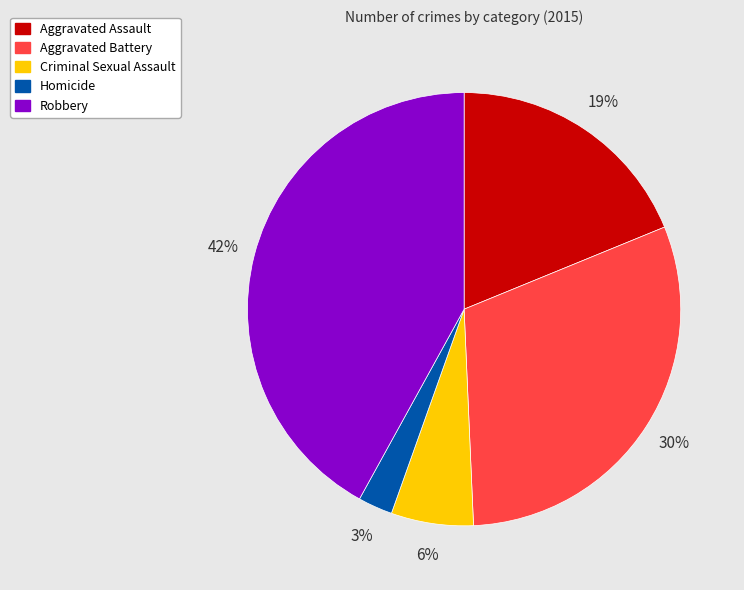

Combined, do Aggravated Battery and Robbery account for over 50%?

Yes